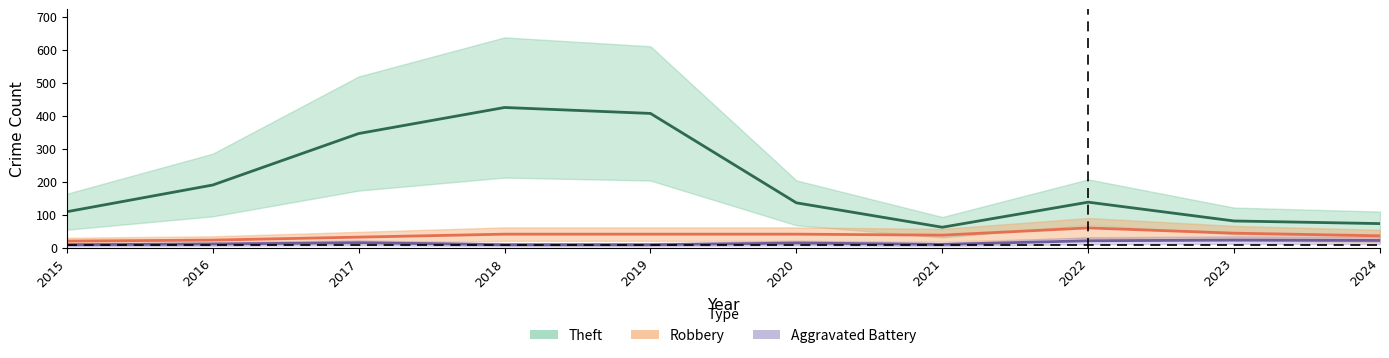

Rank the series by their maximum value, from lowest to highest.

Aggravated Battery, Robbery, Theft